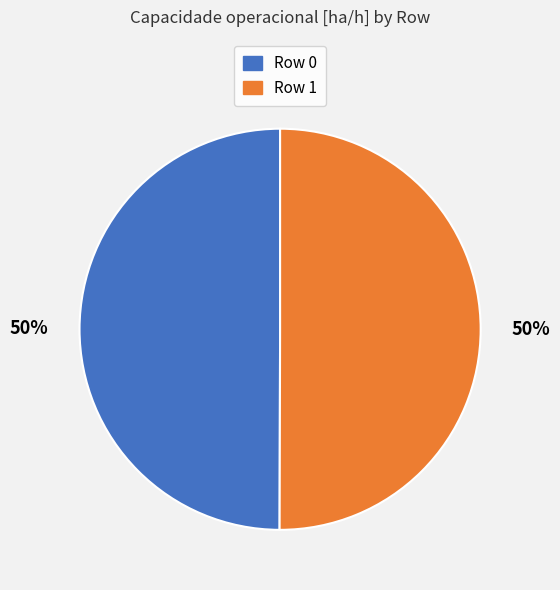

To the nearest percent, what portion does Row 0 represent?

50%